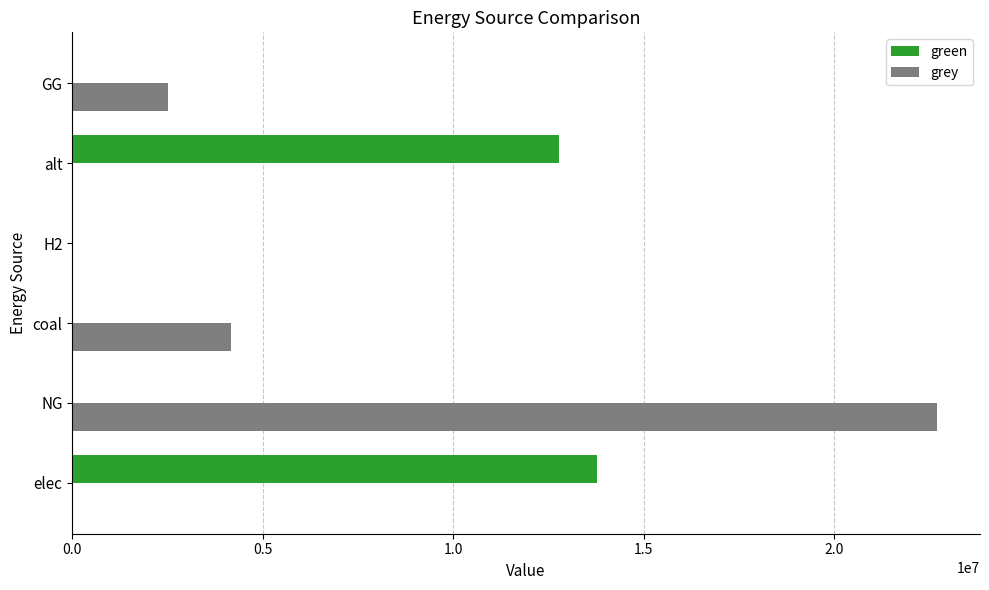

At which category is the sum across all series the highest?

NG